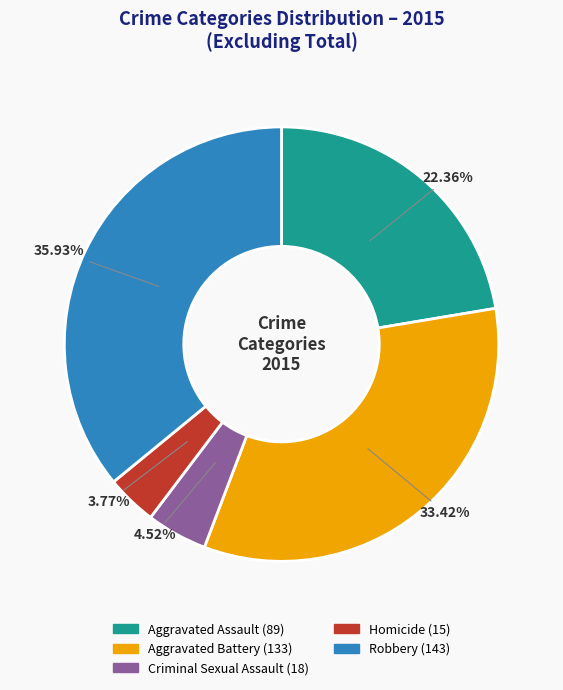

To the nearest percent, what percentage of the pie is Robbery?

36%